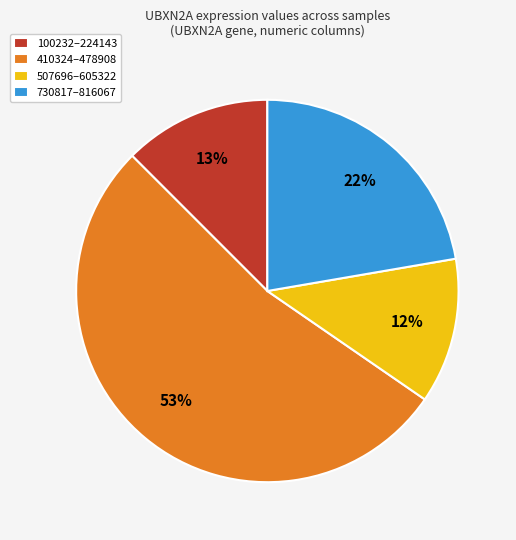

Which category has the biggest portion of the pie?

410324–478908